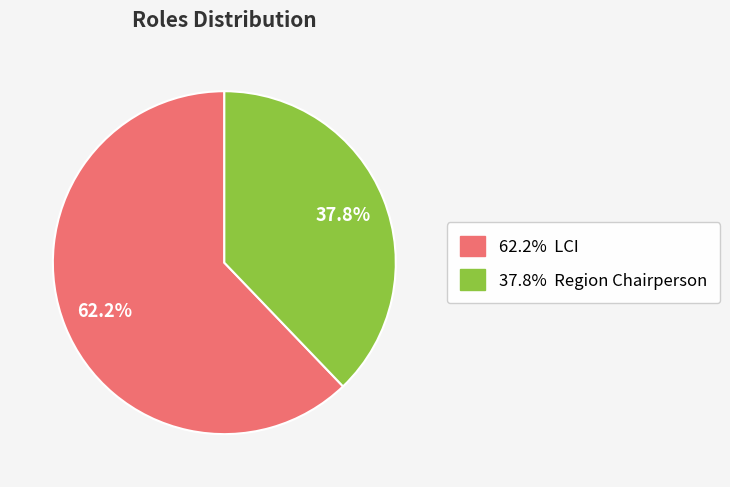

Is there any slice that represents more than half of the pie?

Yes